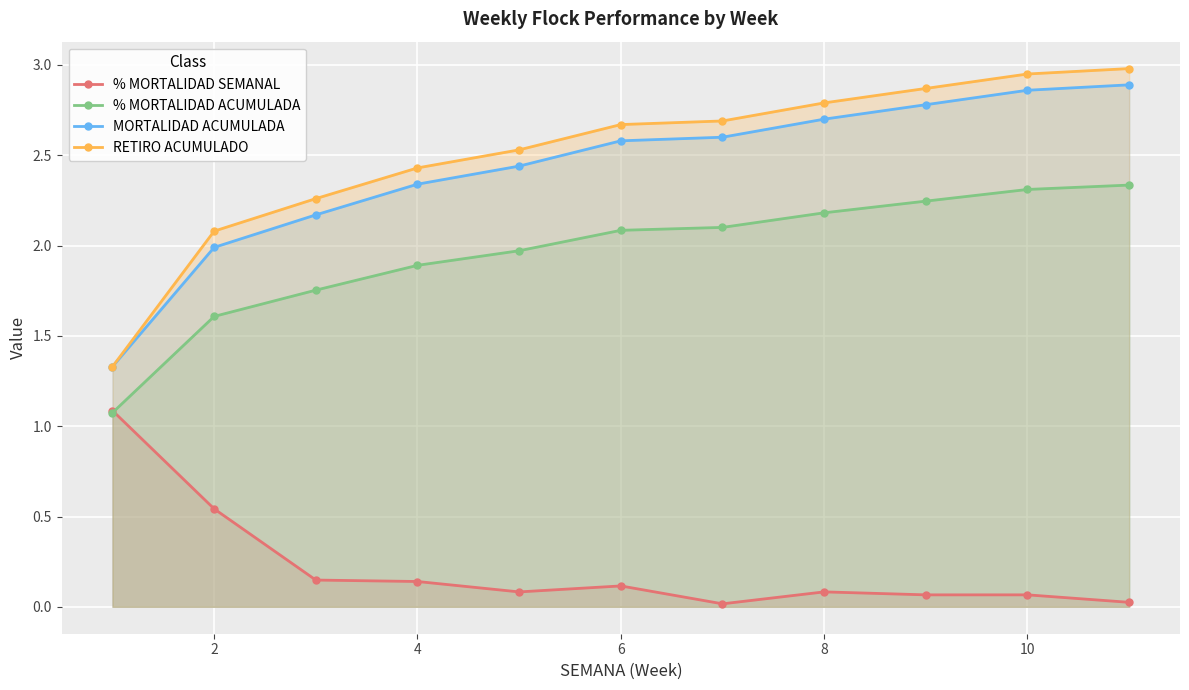

True or false: RETIRO ACUMULADO has a value of 1.3 at 6.

False